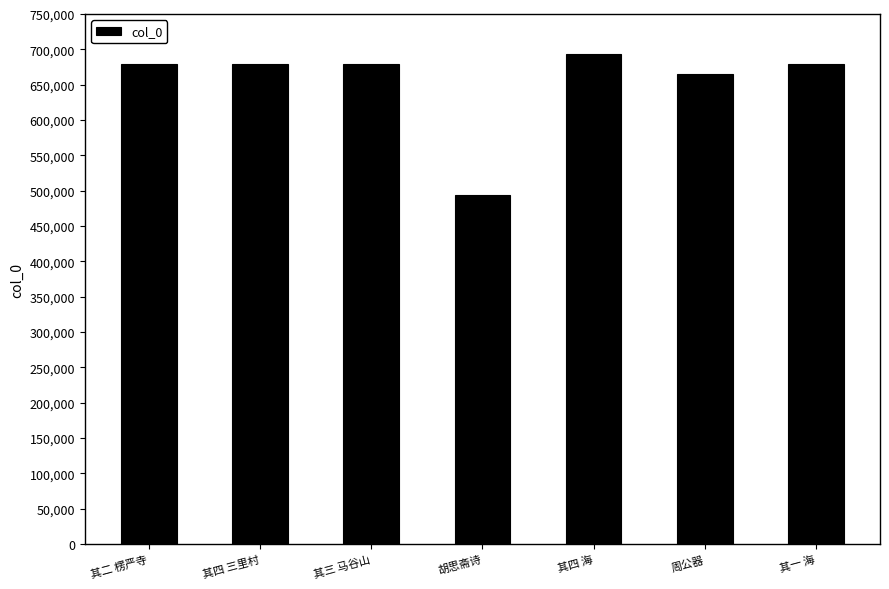

The value at 周公器 is 665675. True or false?

True